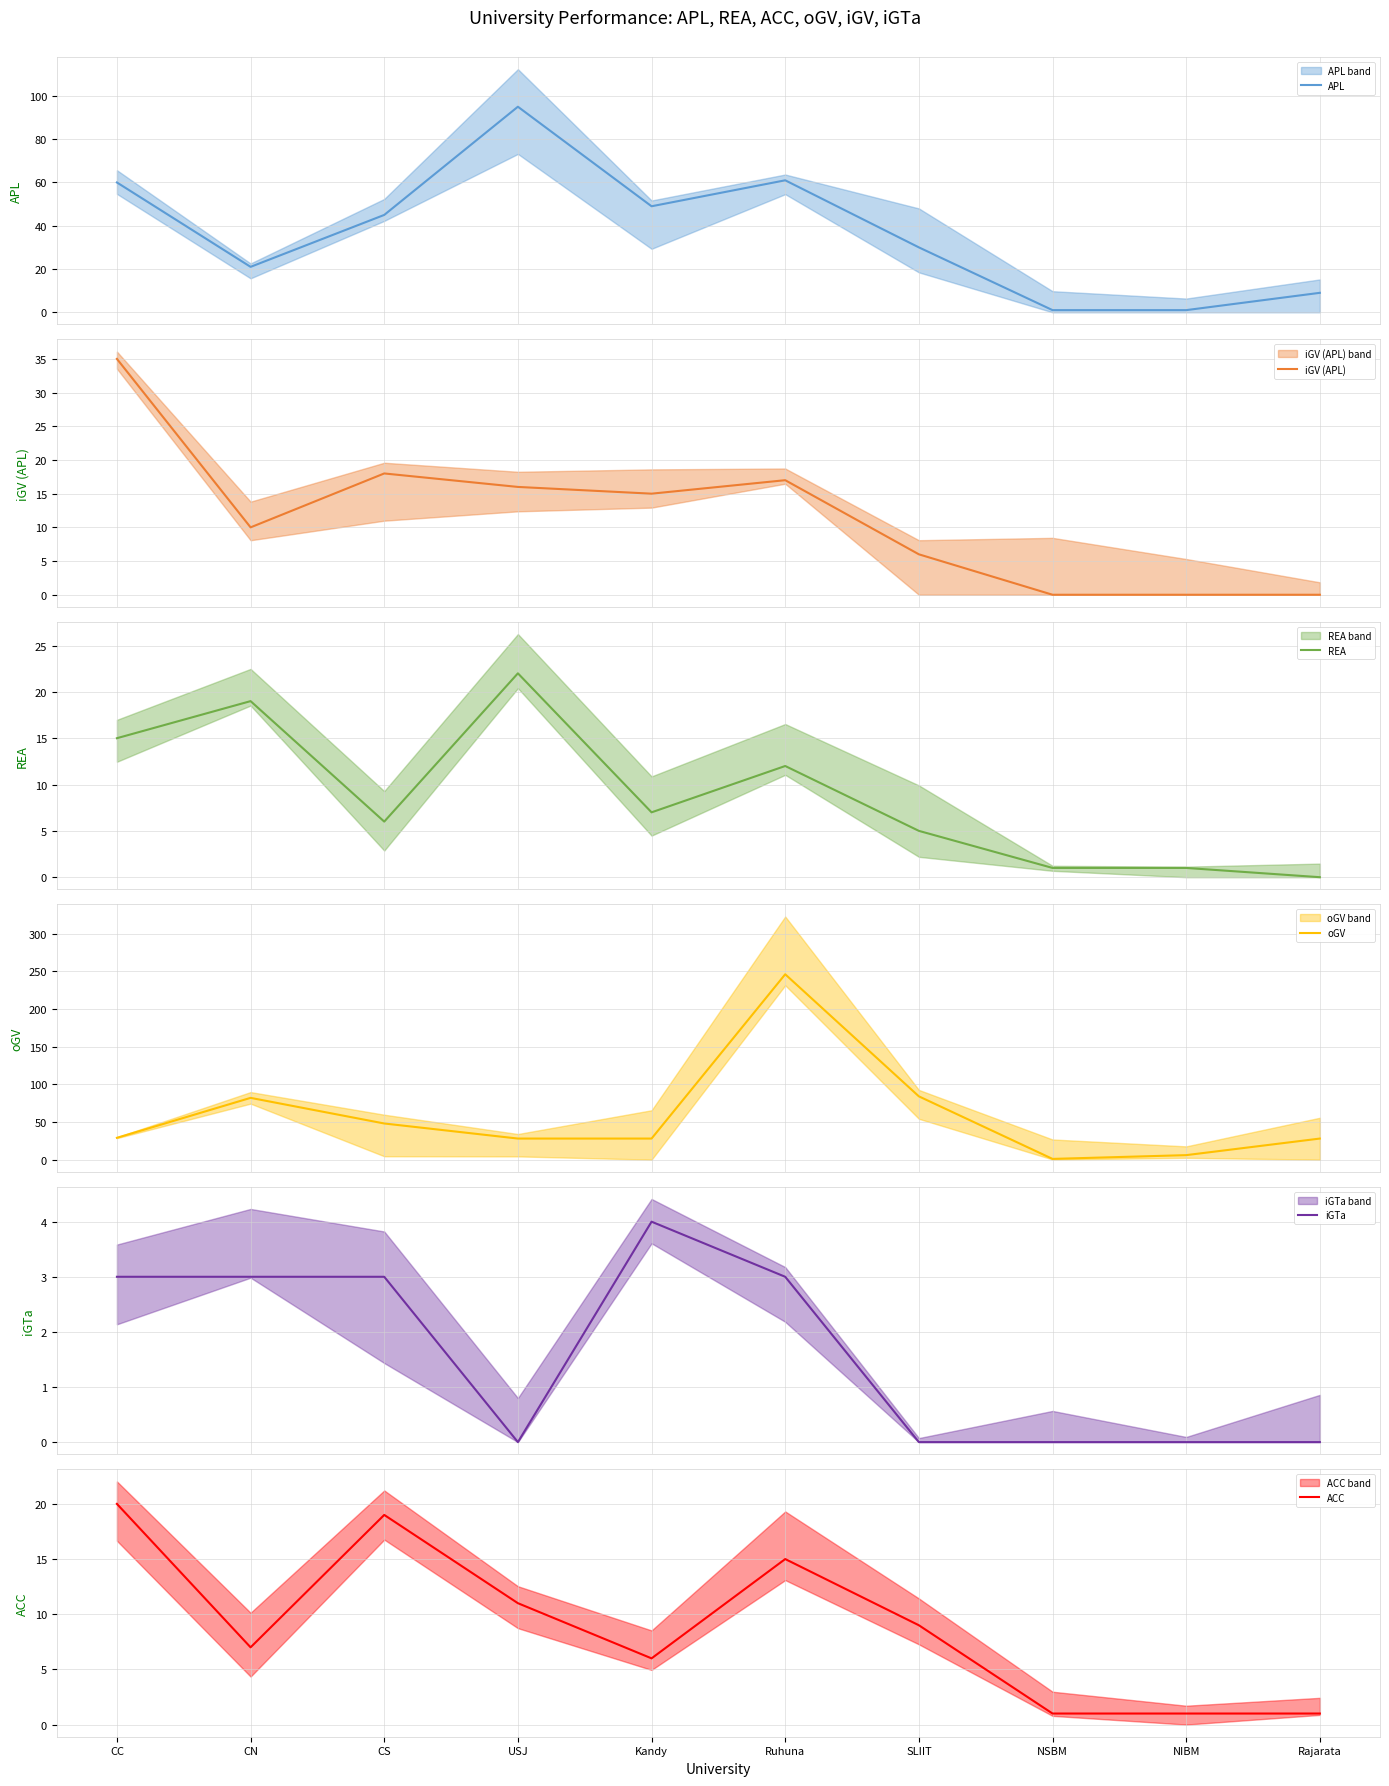

Reading right to left, what are all the values shown in this chart?

APL: Rajarata=9	NIBM=1	NSBM=1	SLIIT=30	Ruhuna=61	Kandy=49	USJ=95	CS=45	CN=21	CC=60
iGV (APL): Rajarata=0	NIBM=0	NSBM=0	SLIIT=6	Ruhuna=17	Kandy=15	USJ=16	CS=18	CN=10	CC=35
REA: Rajarata=0	NIBM=1	NSBM=1	SLIIT=5	Ruhuna=12	Kandy=7	USJ=22	CS=6	CN=19	CC=15
oGV: Rajarata=28	NIBM=6	NSBM=1	SLIIT=84	Ruhuna=246	Kandy=28	USJ=28	CS=48	CN=82	CC=29
iGTa: Rajarata=0	NIBM=0	NSBM=0	SLIIT=0	Ruhuna=3	Kandy=4	USJ=0	CS=3	CN=3	CC=3
ACC: Rajarata=1	NIBM=1	NSBM=1	SLIIT=9	Ruhuna=15	Kandy=6	USJ=11	CS=19	CN=7	CC=20